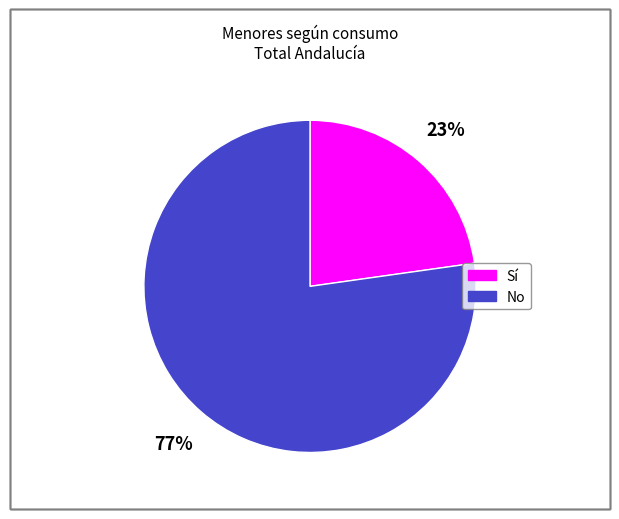

Does any single category account for the majority?

Yes